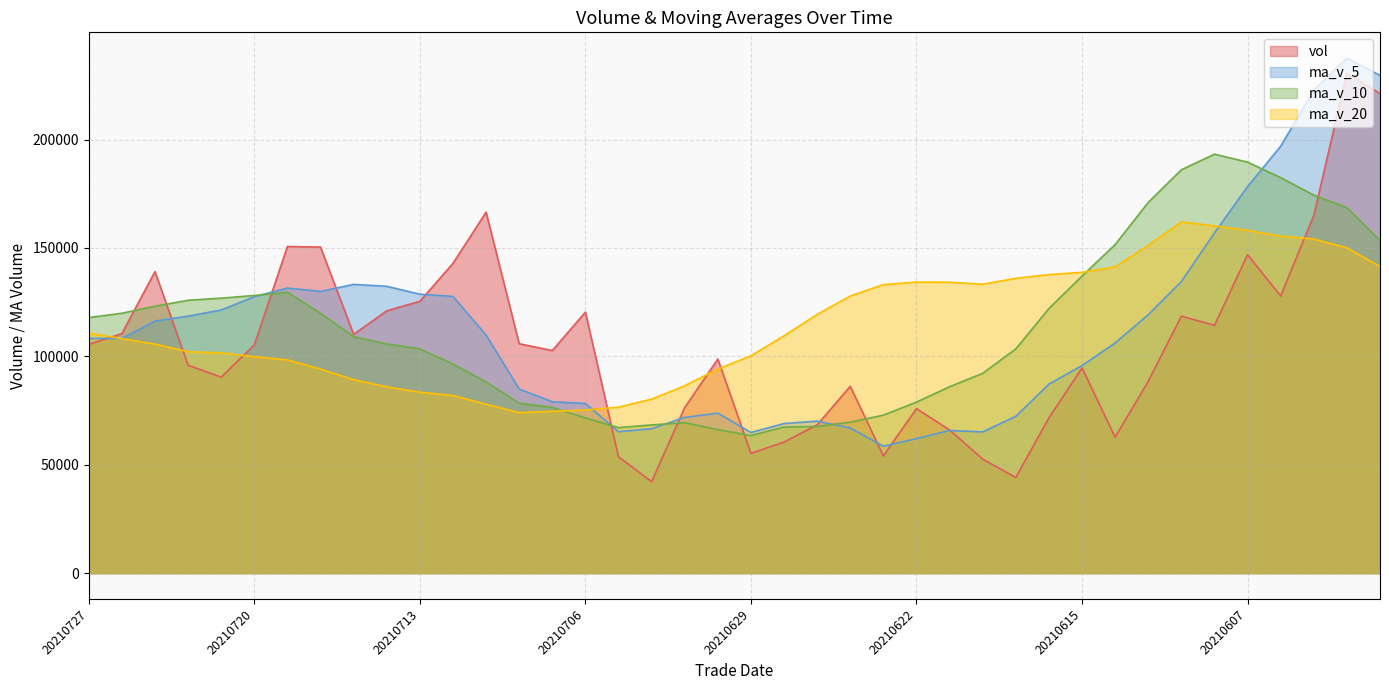

At which category is the sum across all series the highest?

20210602